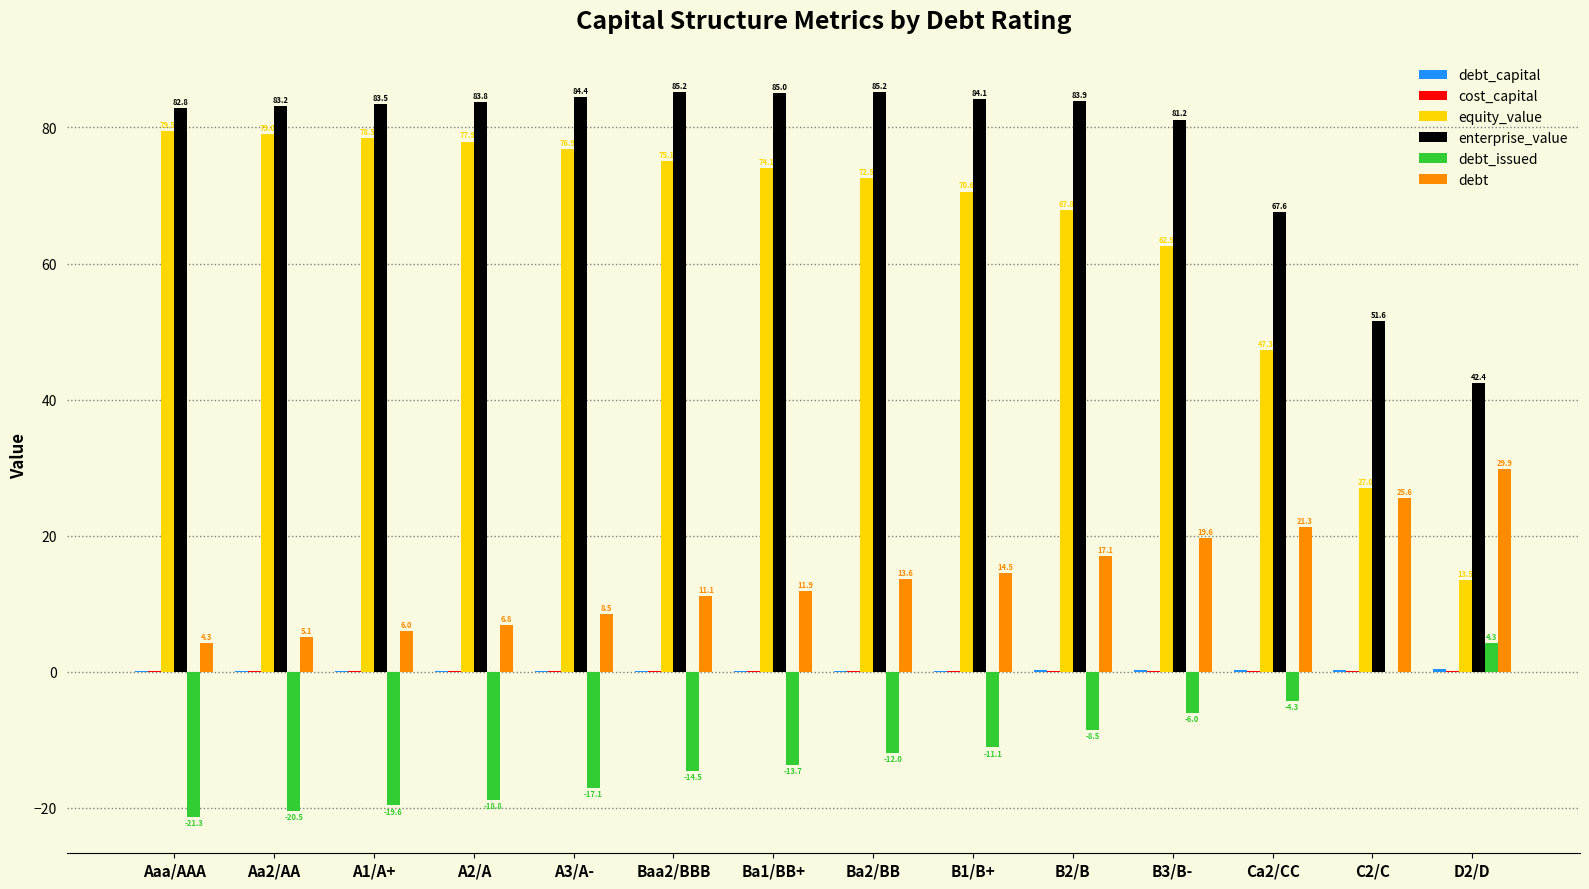

At which label does equity_value first exceed 74?

Aaa/AAA